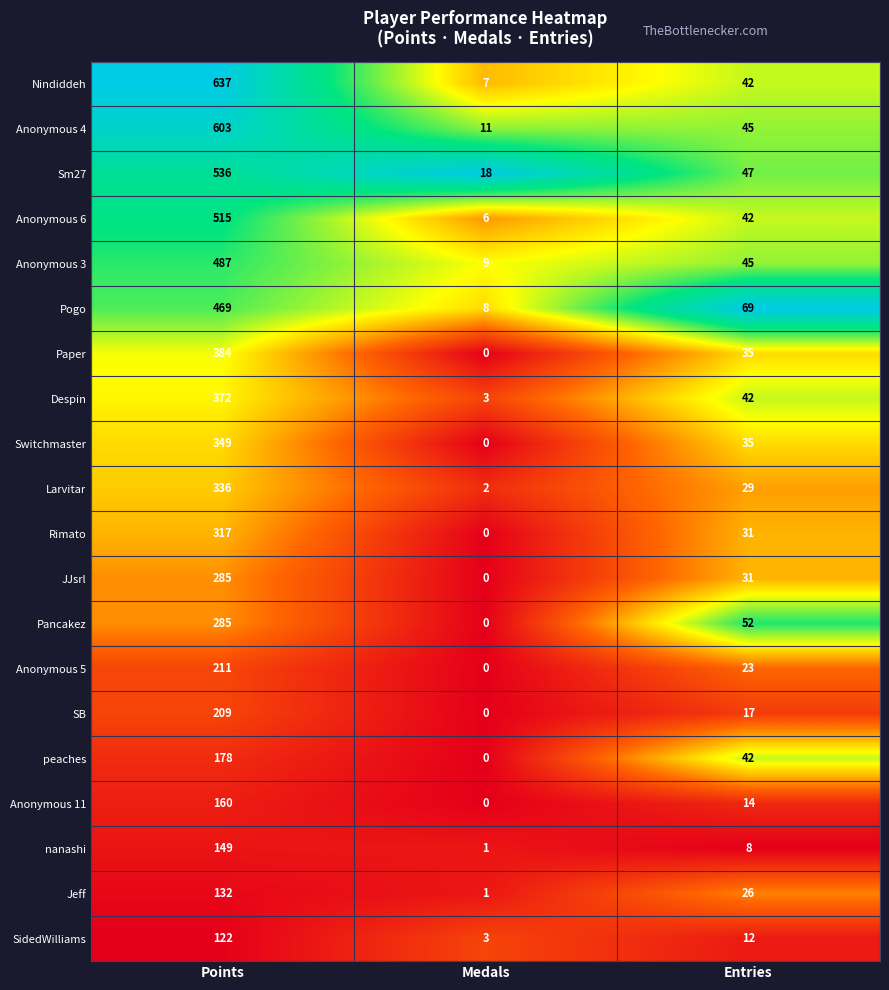

Which series has the largest total across all categories?

Nindiddeh